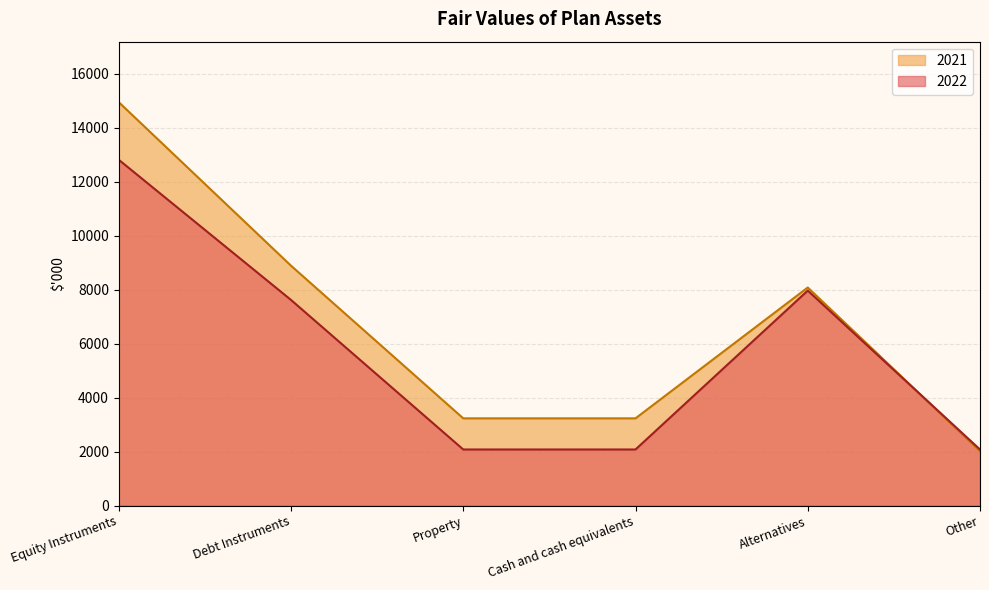

What is the greatest value displayed?

14947